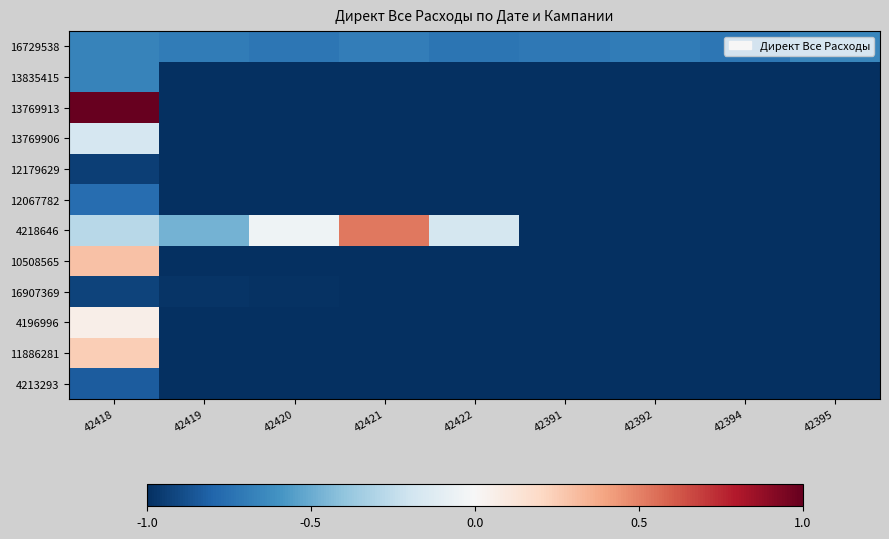

Between 42391 and 42419, which is larger?

42419